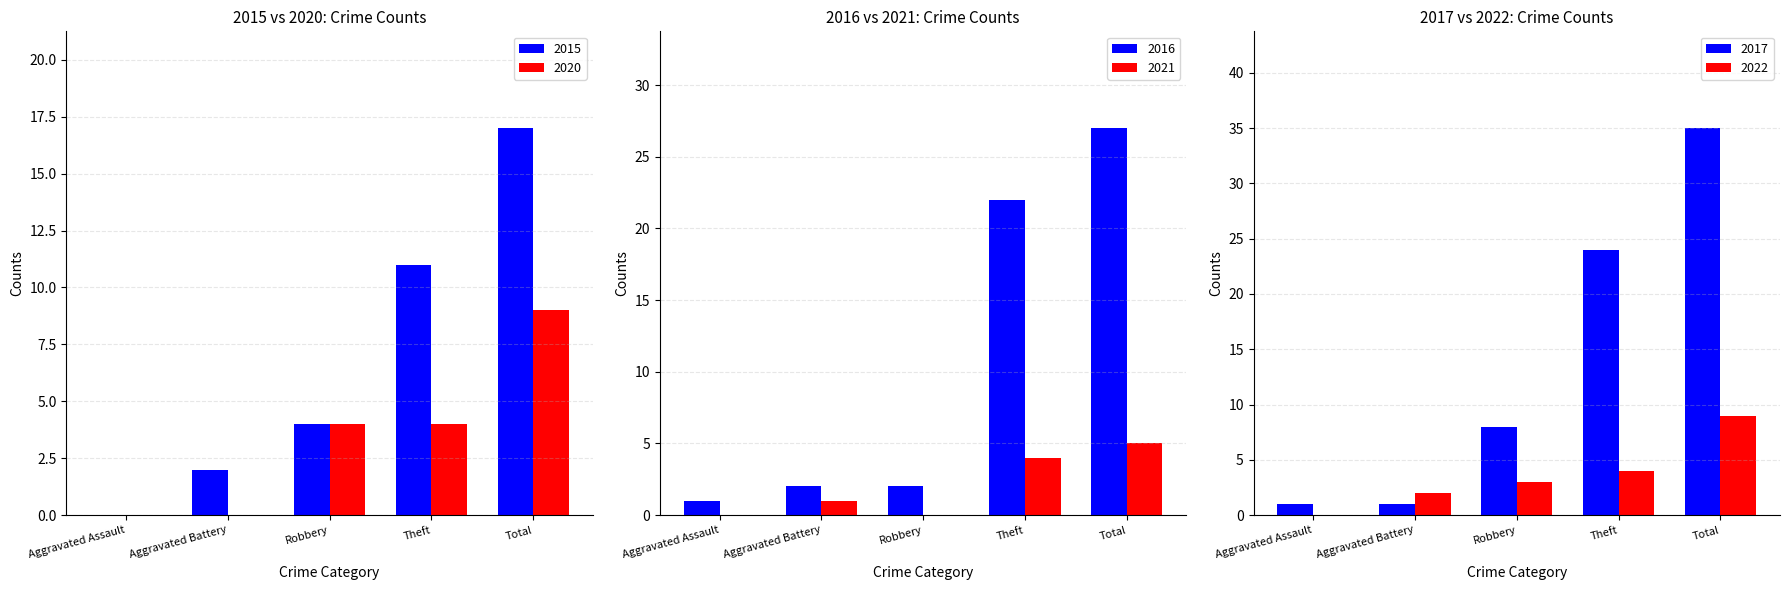

Which category has the highest value across all series?

Total